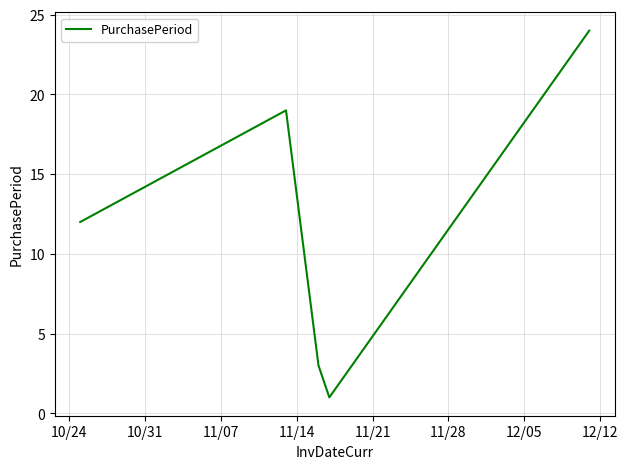

How many interior local peaks (higher than both neighbors) does the data have?

1